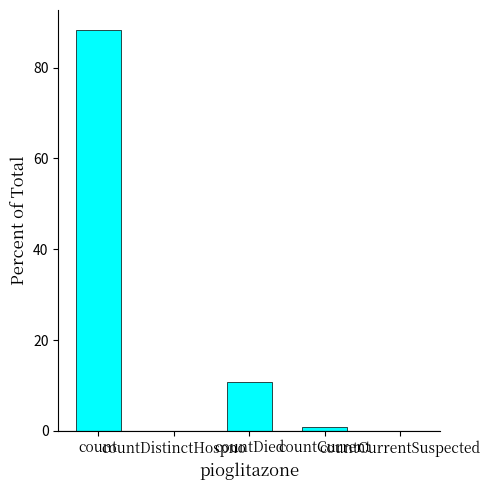

Which has a higher value, countDied or count?

count